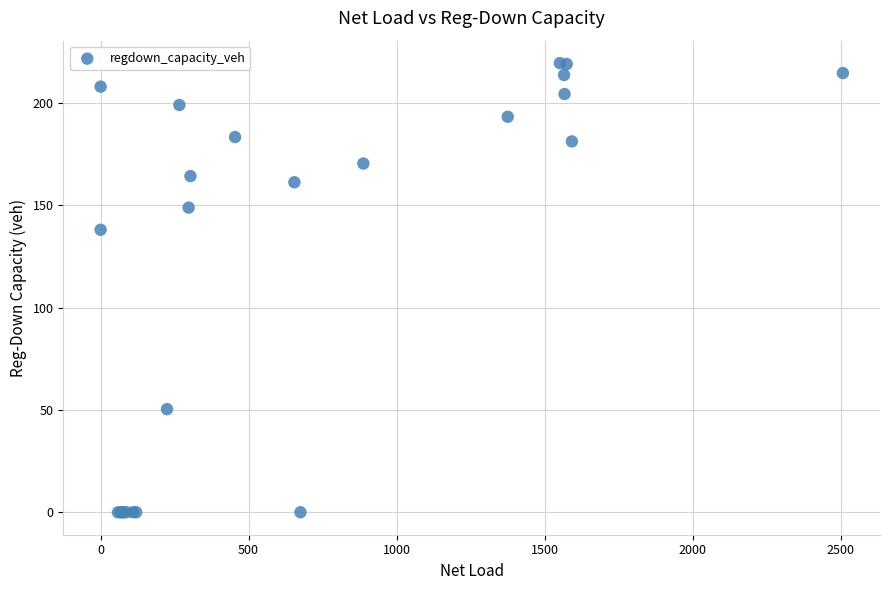

What Y value in the scatter plot is closest to 109?

138.0